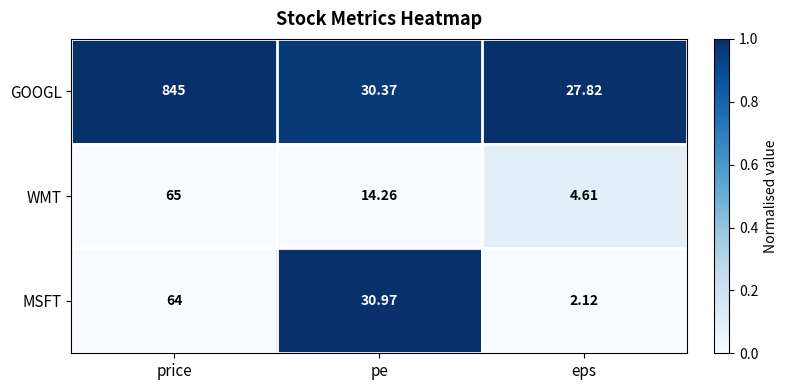

Rank the series at pe from highest to lowest value.

MSFT, GOOGL, WMT